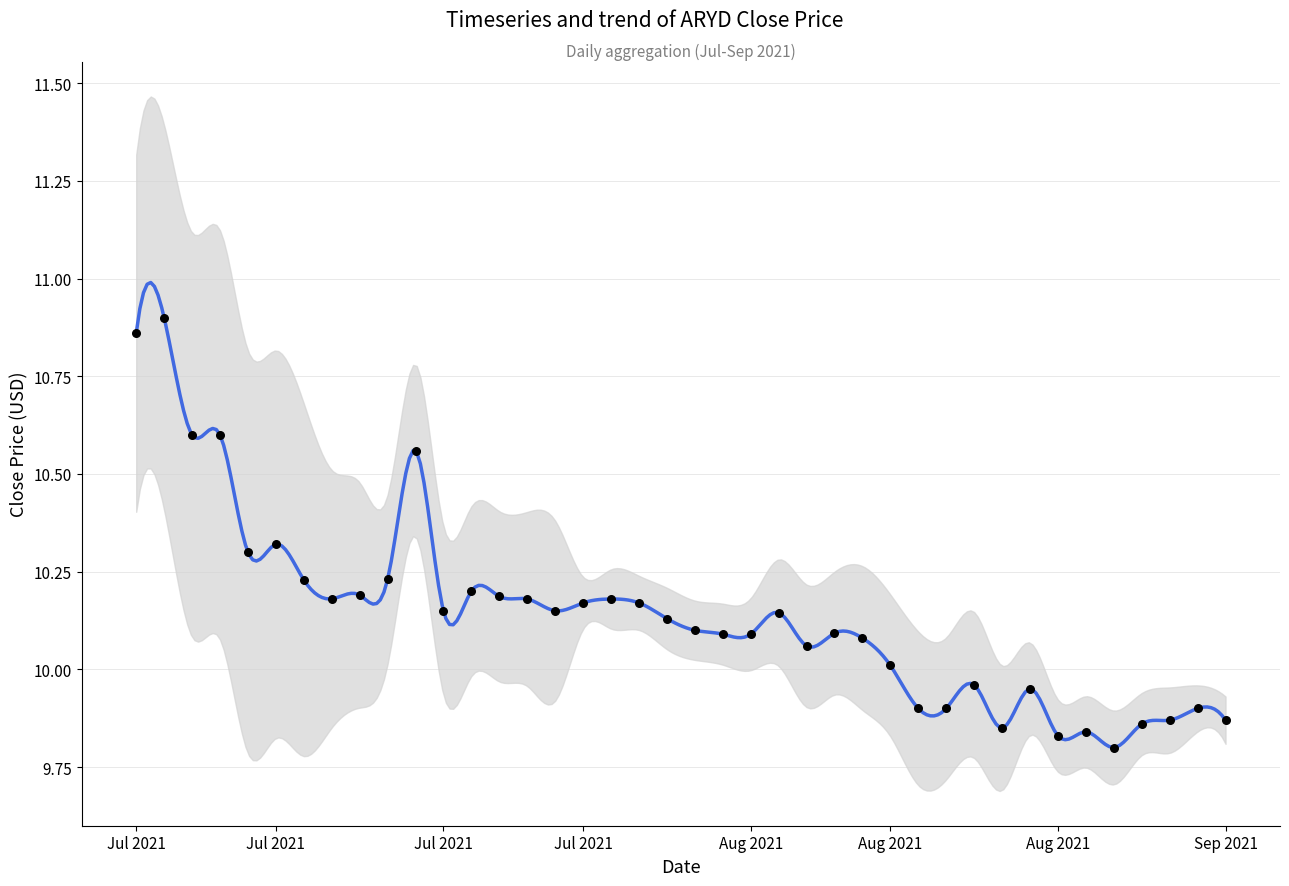

What is the ratio of the value at 2021-07-27 to the value at 2021-08-30?

1.0